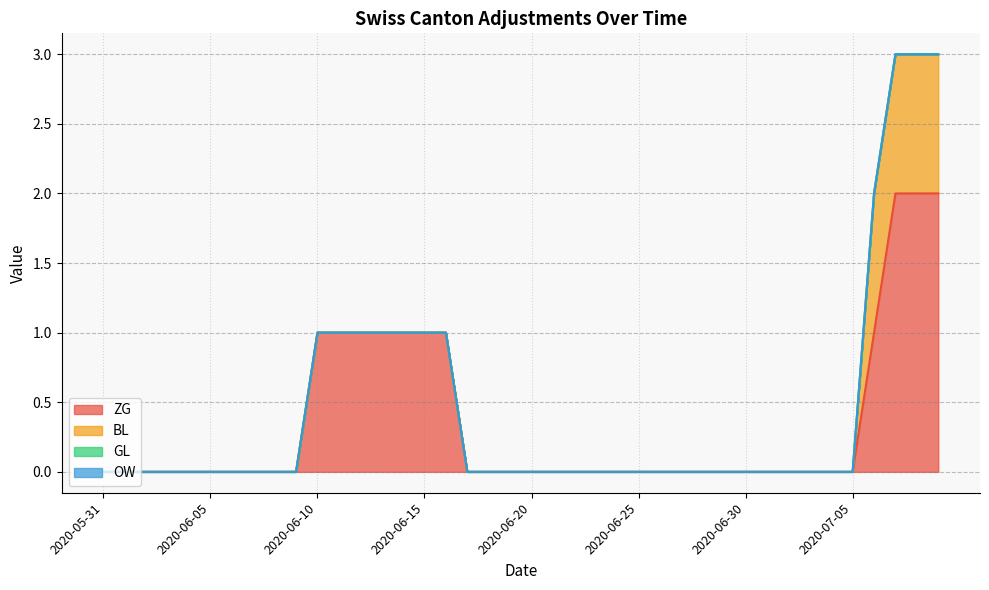

The value of BL at 2020-07-02 is 1. True or false?

False